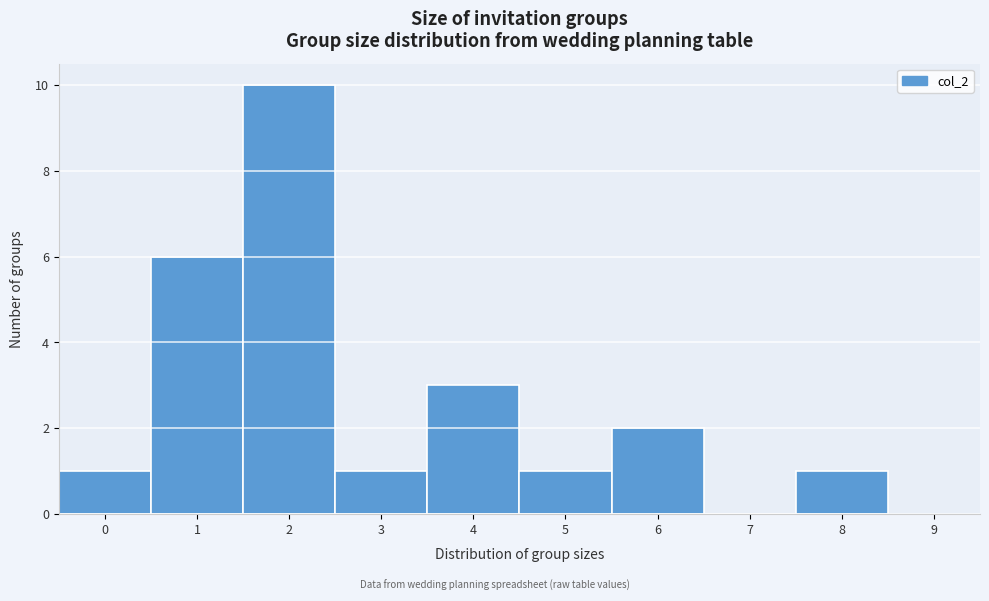

Which range on the x-axis has the tallest bar?

1.5 to 2.5